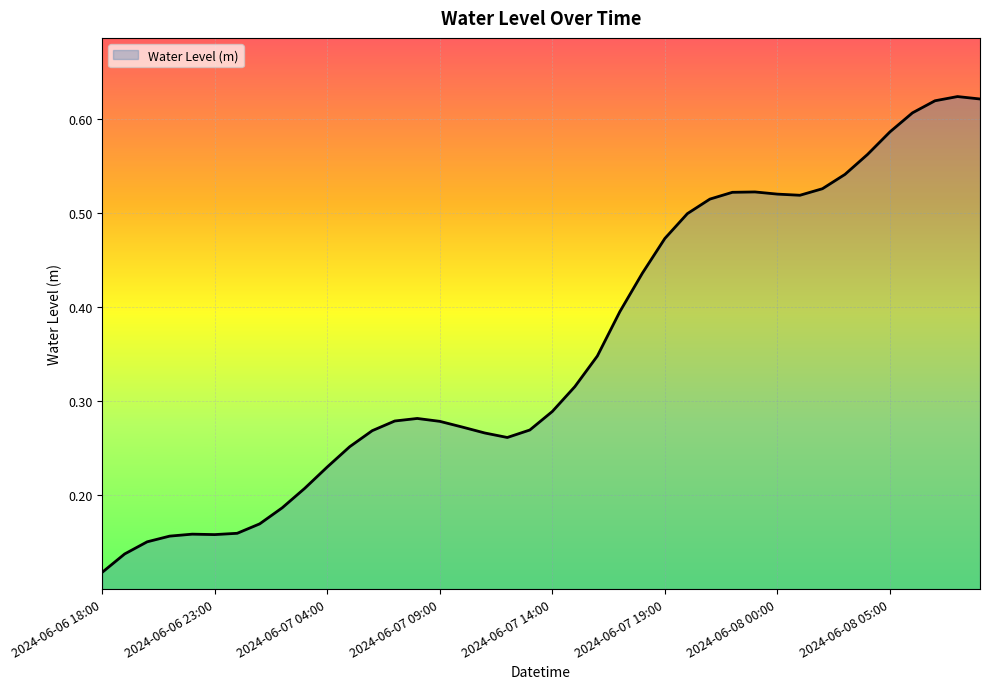

Where is the first local maximum?

2024-06-06 22:00